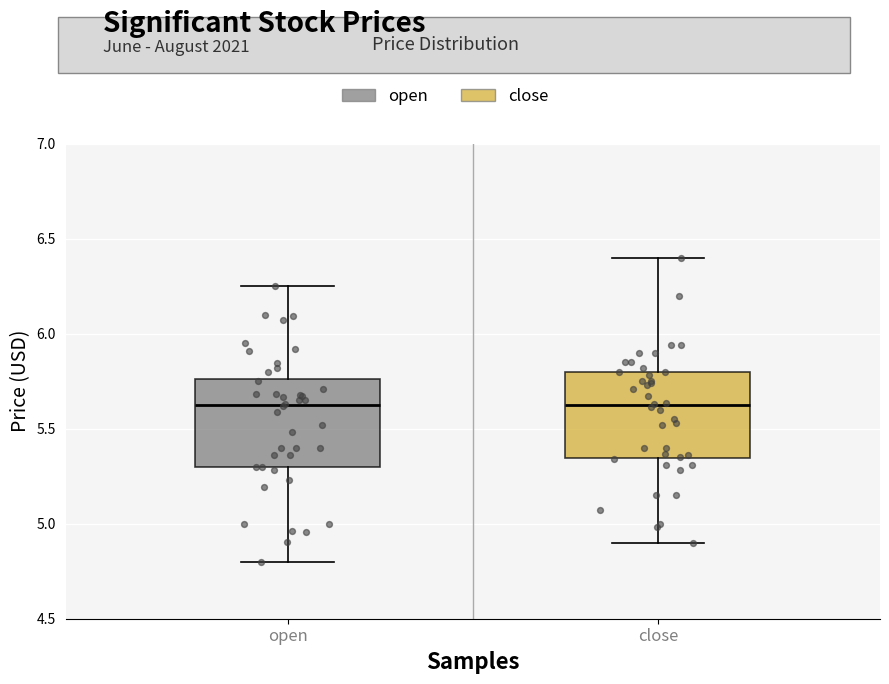

Where does the lower whisker of the box for close end on the y-axis? The values are not printed on the chart, so give them approximately, as read against the axis.

4.90